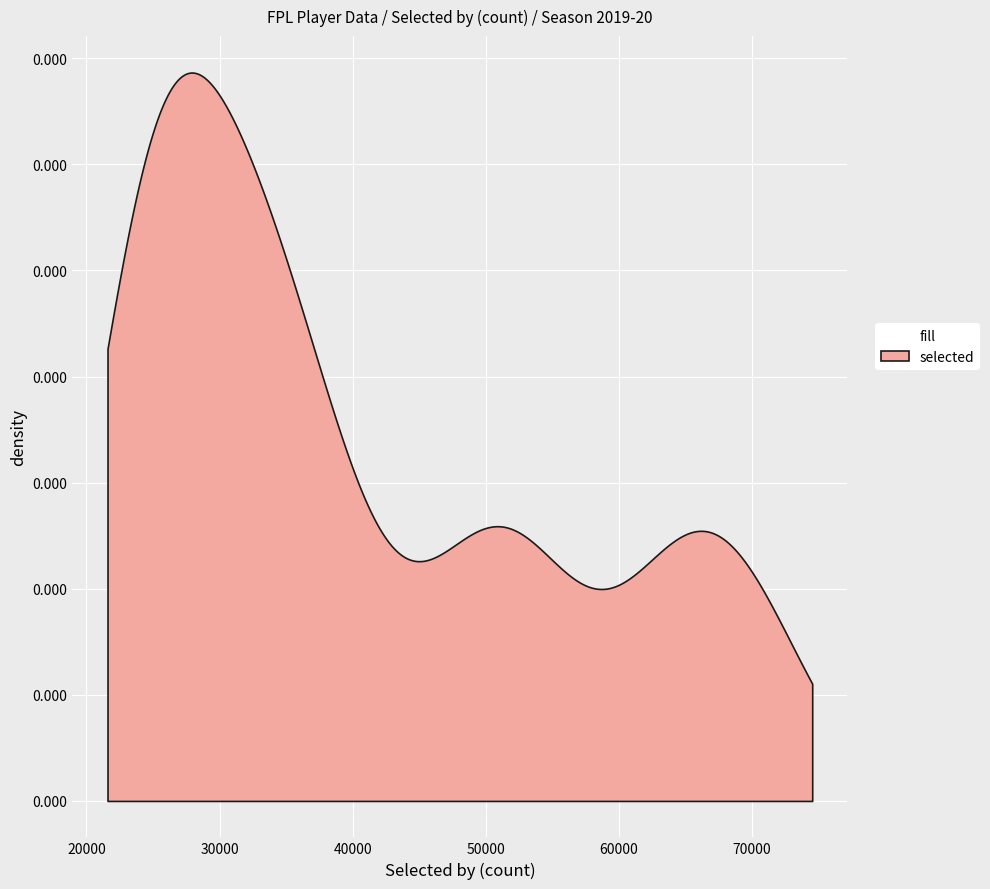

True or false: selected has more than 0 interior local peaks.

True